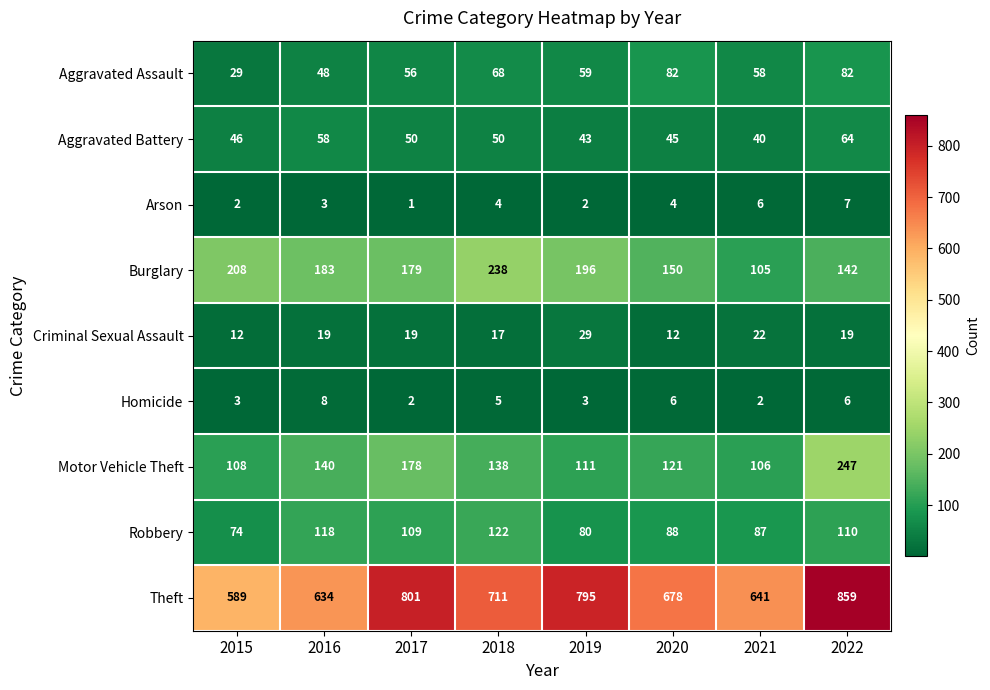

At 2021, list the series in order from largest to smallest.

Theft, Motor Vehicle Theft, Burglary, Robbery, Aggravated Assault, Aggravated Battery, Criminal Sexual Assault, Arson, Homicide